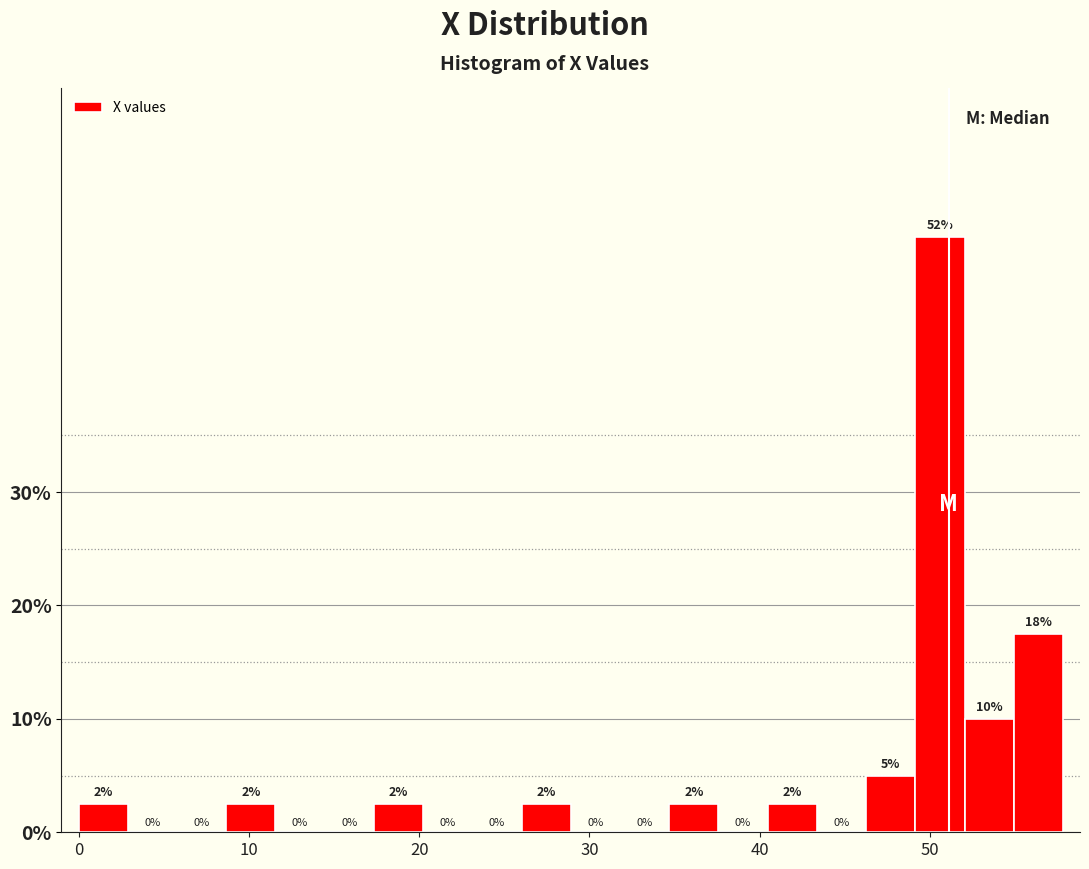

Read against the x-axis, roughly where is the centre of the tallest bar?

51